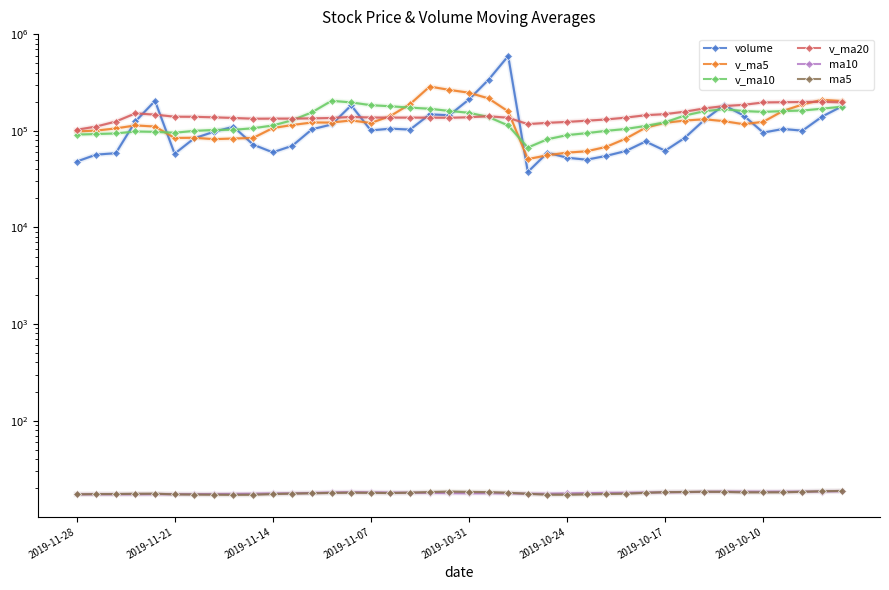

True or false: volume and ma10 intersect in this chart.

False